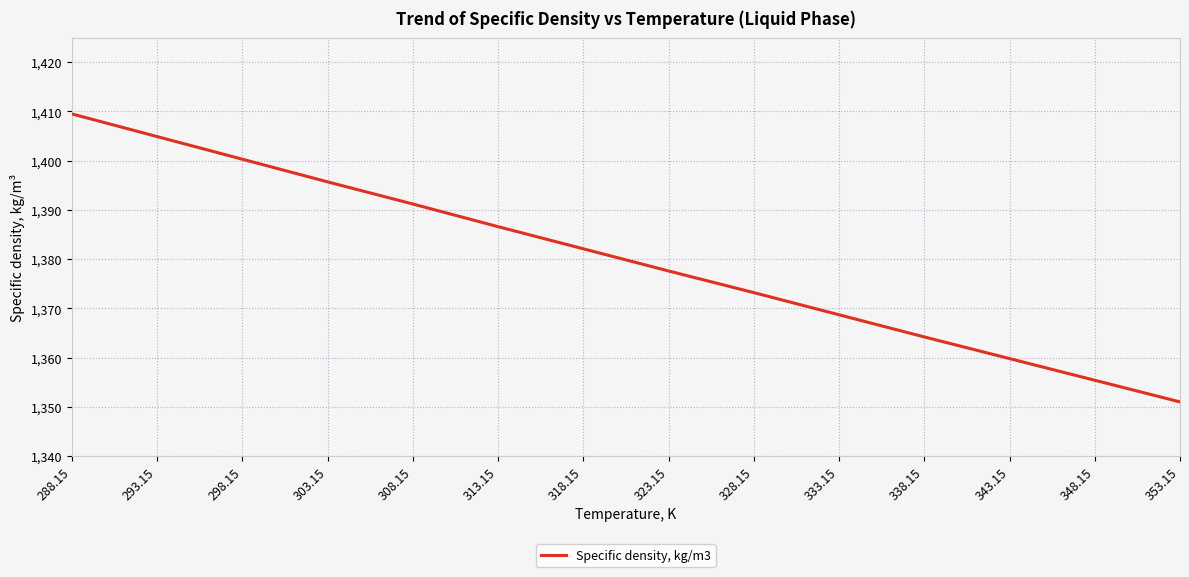

The chart shows a value of 1395.7 at 303.15. True or false?

True